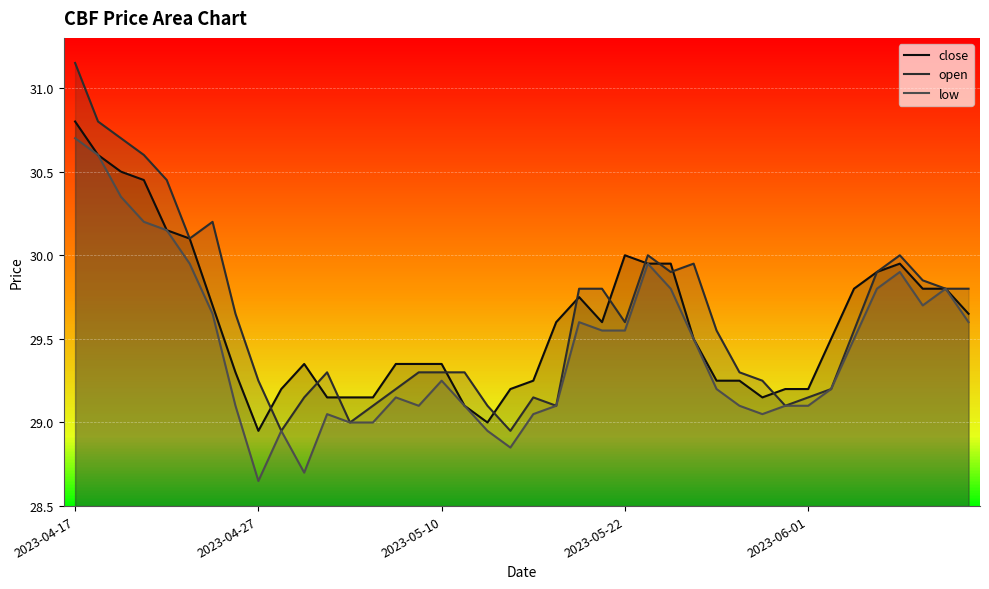

True or false: low and close cross at least once.

False